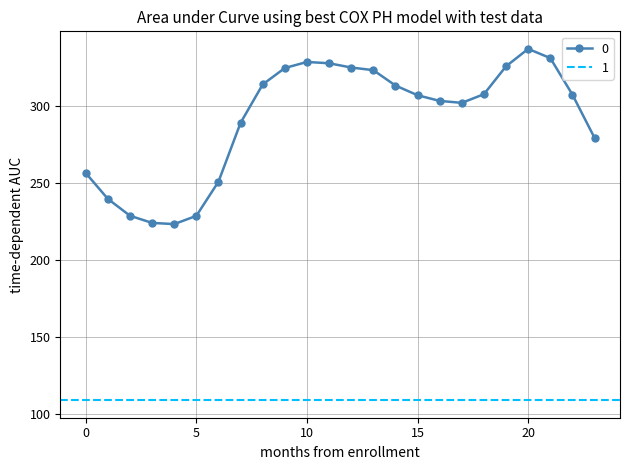

True or false: the data shows 228.7 at 2.

True